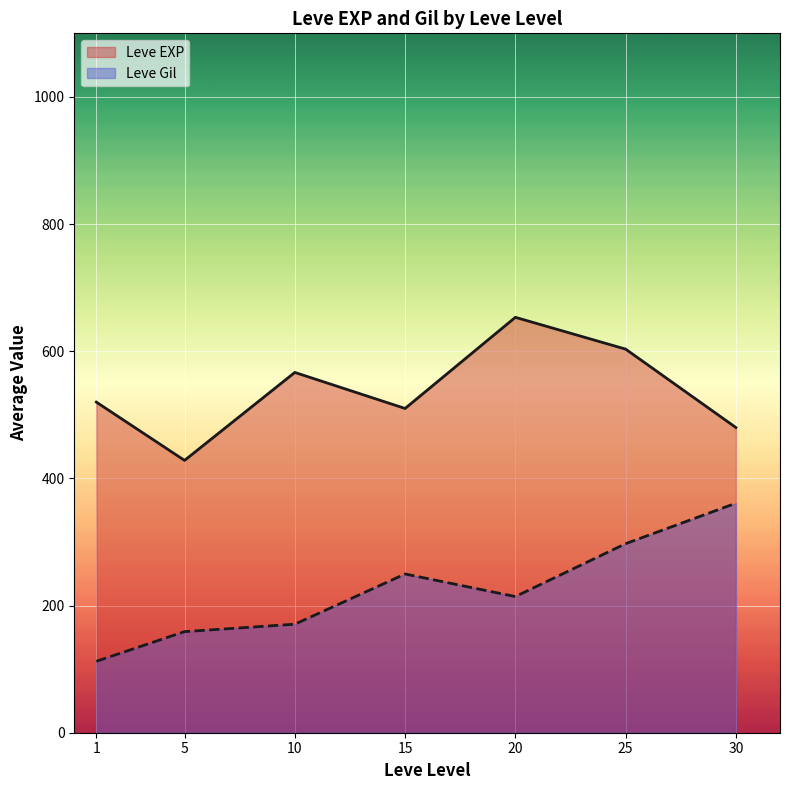

Which series has the widest spread of values?

Leve Gil